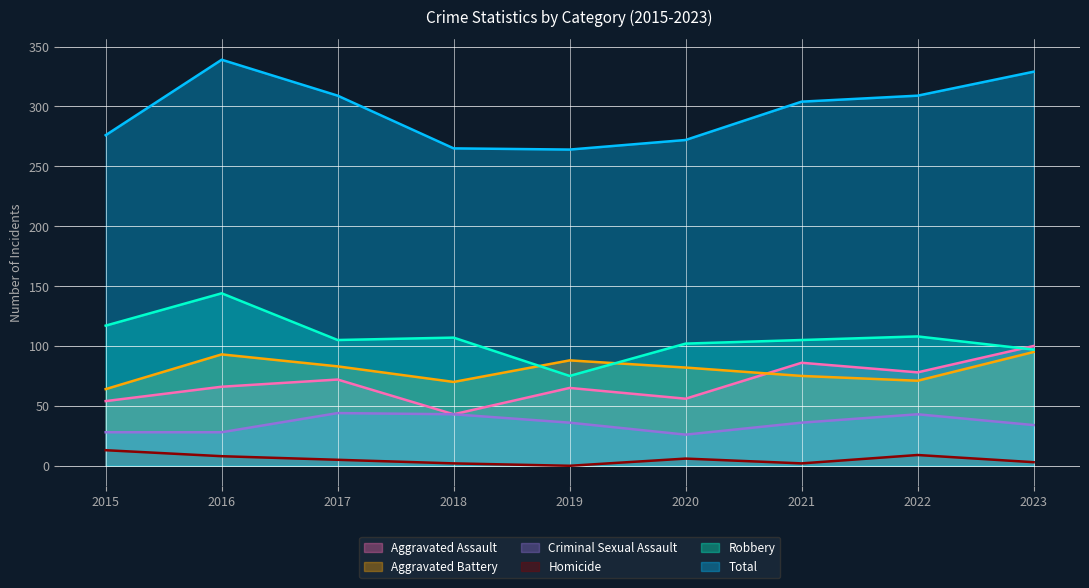

True or false: Robbery has a value of 68 at 2022.

False